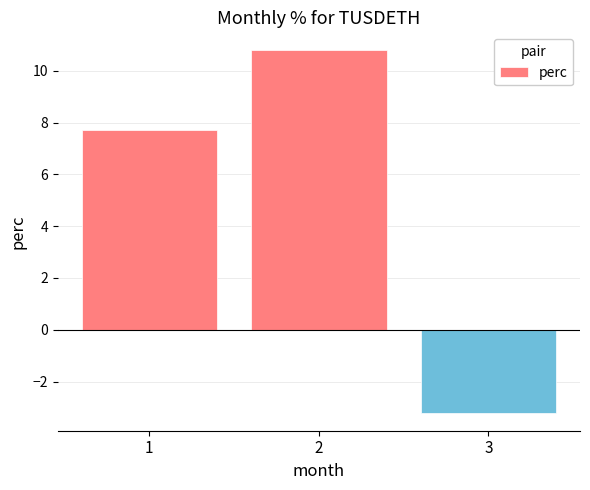

What is the greatest value displayed?

10.8